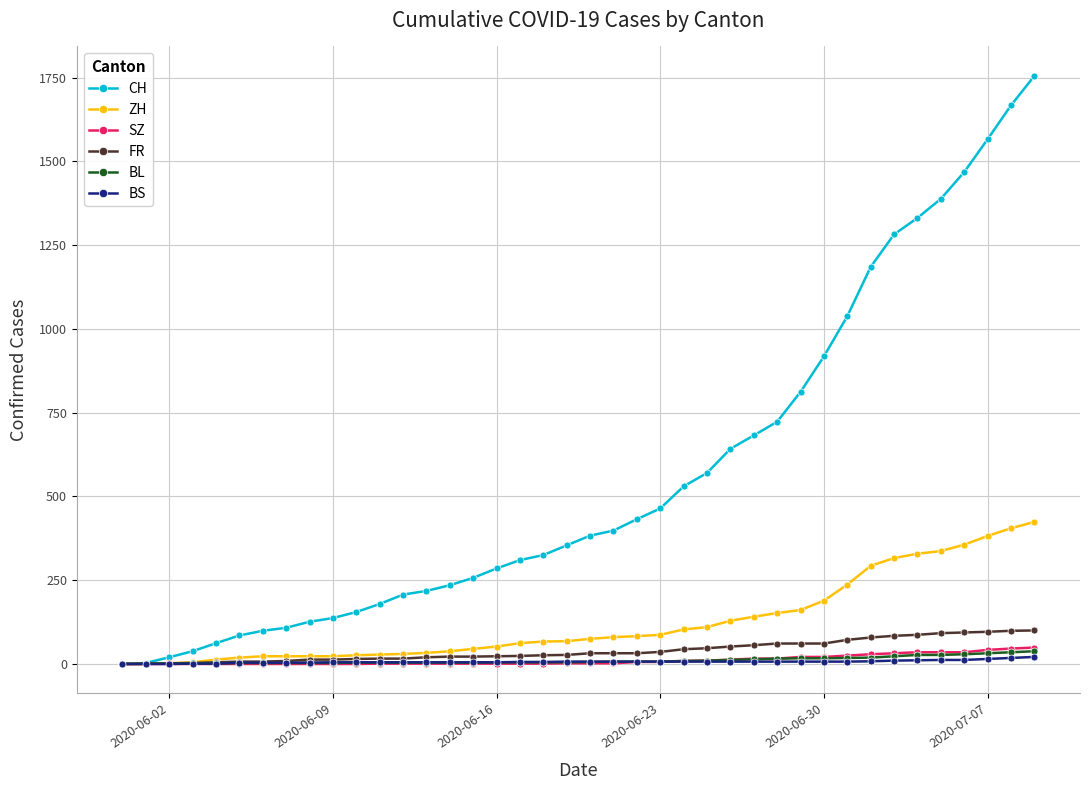

Which series has the largest total across all categories?

CH